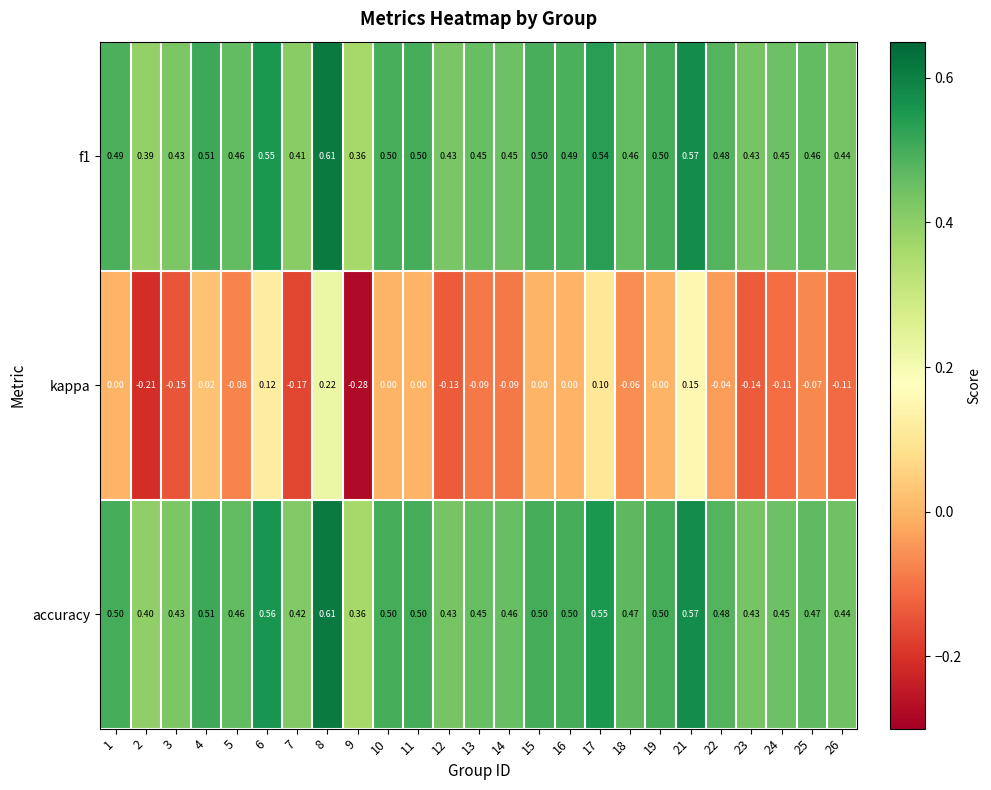

Which series changed the most between 21 and 25?

kappa